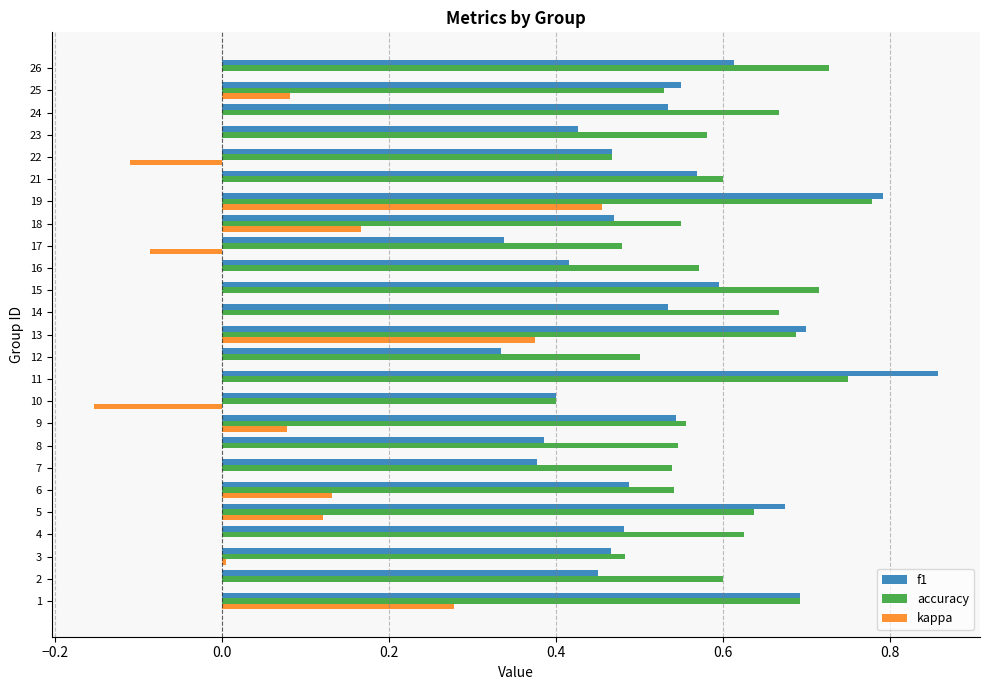

True or false: accuracy has a value of 0.6 at 5.

True